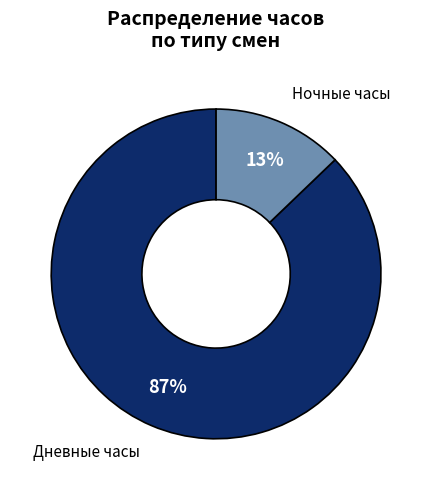

The Дневные часы slice represents 87% of the pie. True or false?

True